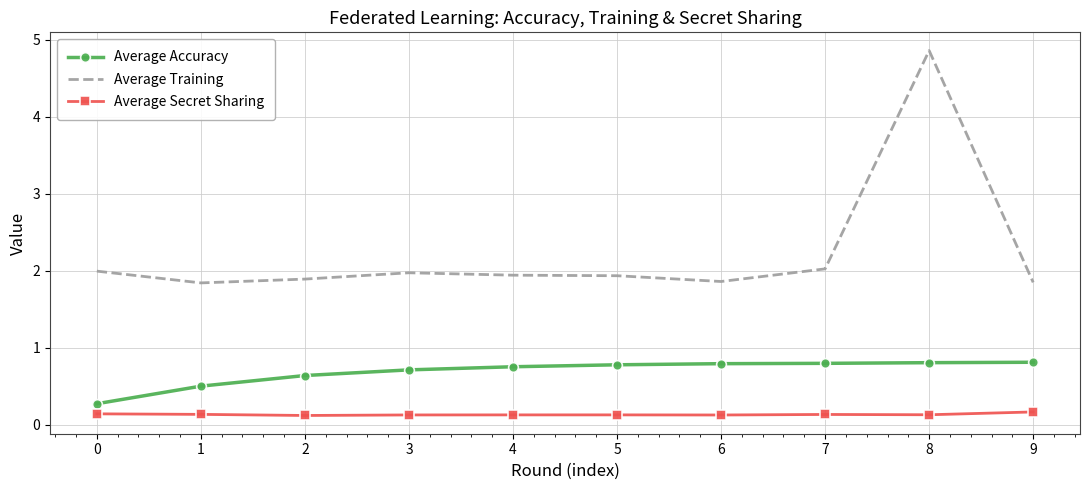

Rank the series at 1 from lowest to highest value.

Average Secret Sharing, Average Accuracy, Average Training